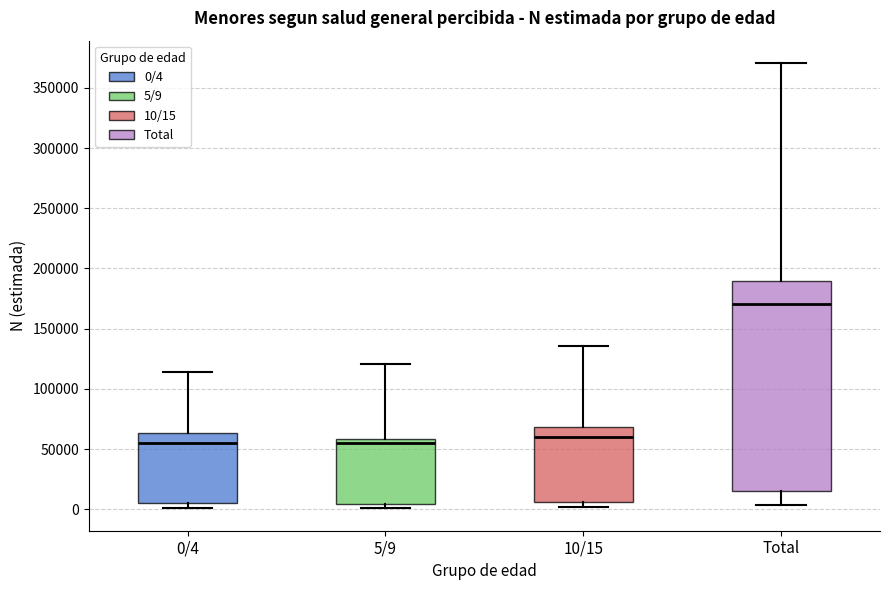

Reading left to right, transcribe this box plot: for each box, give where its median line is, the range the box spans, and where its two whiskers end, as read against the y-axis. The values are not printed on the chart, so give them approximately, as read against the axis.

0/4: median 55000, box 5000 to 65000, whiskers 0 to 115000
5/9: median 55000, box 5000 to 60000, whiskers 0 to 120000
10/15: median 60000, box 5000 to 70000, whiskers 0 to 135000
Total: median 170000, box 15000 to 190000, whiskers 5000 to 370000